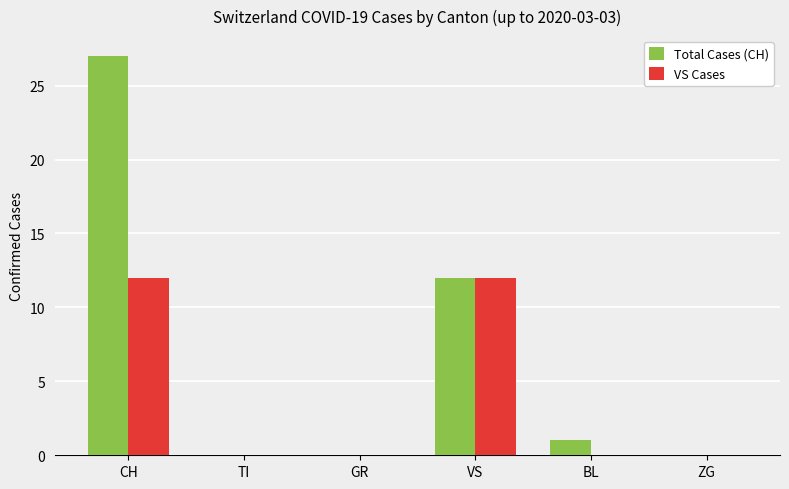

Count the number of data series in this chart.

2